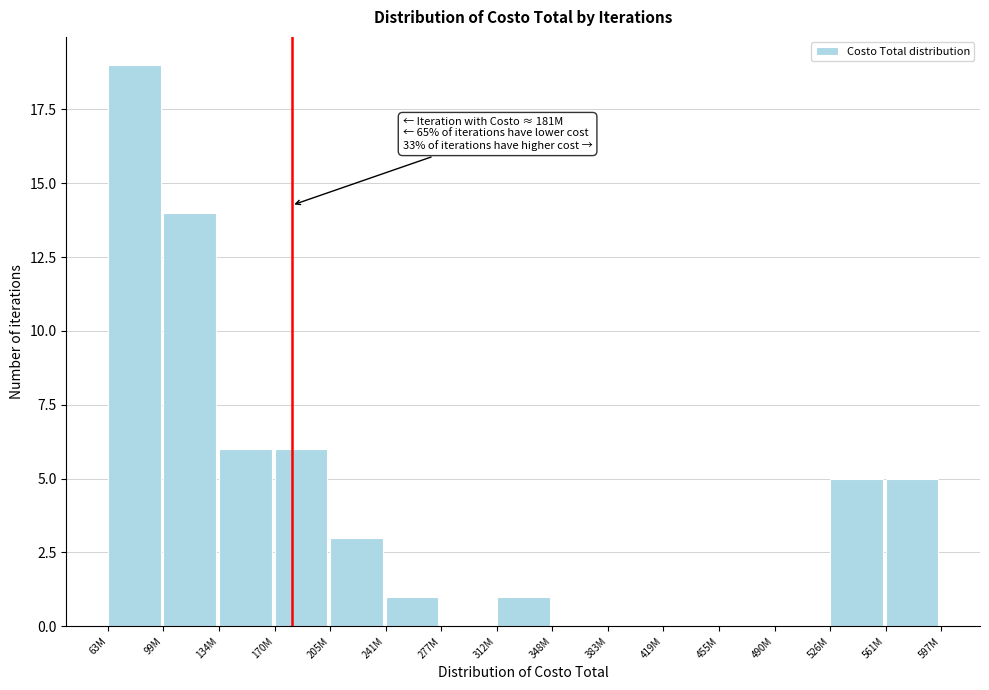

Reading left to right, list all the values displayed in this chart.

63M=19	99M=14	134M=6	170M=6	205M=3	241M=1	277M=0	312M=1	348M=0	383M=0	419M=0	455M=0	490M=0	526M=5	561M=5